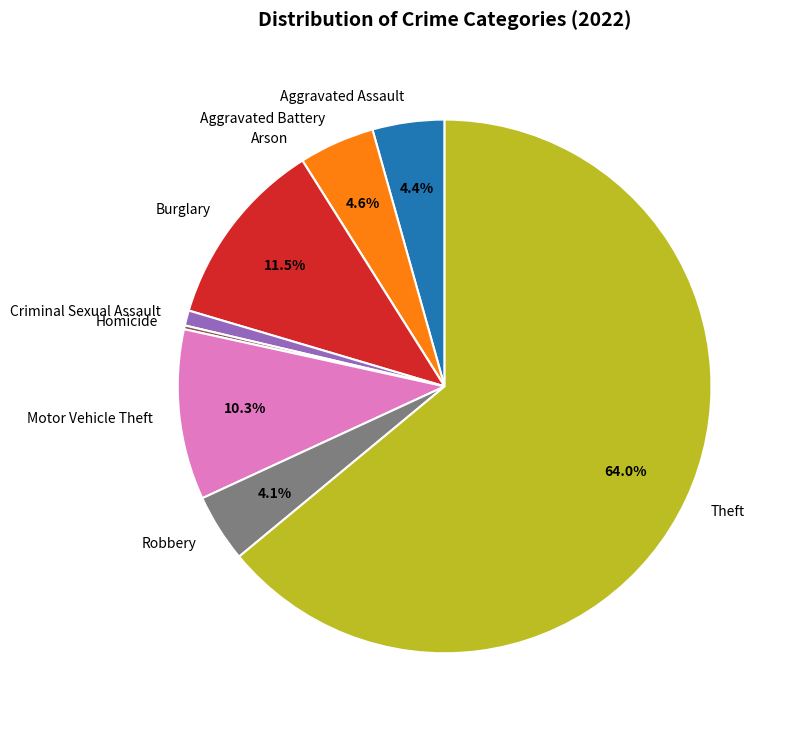

True or false: Criminal Sexual Assault accounts for 1% of the total.

True